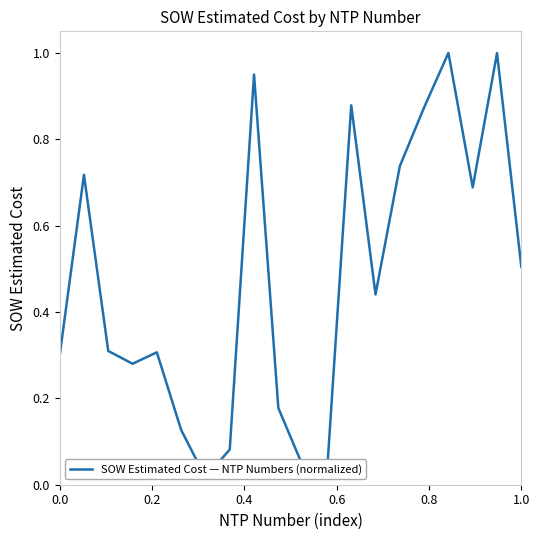

The value at 10 is 0.1. True or false?

False